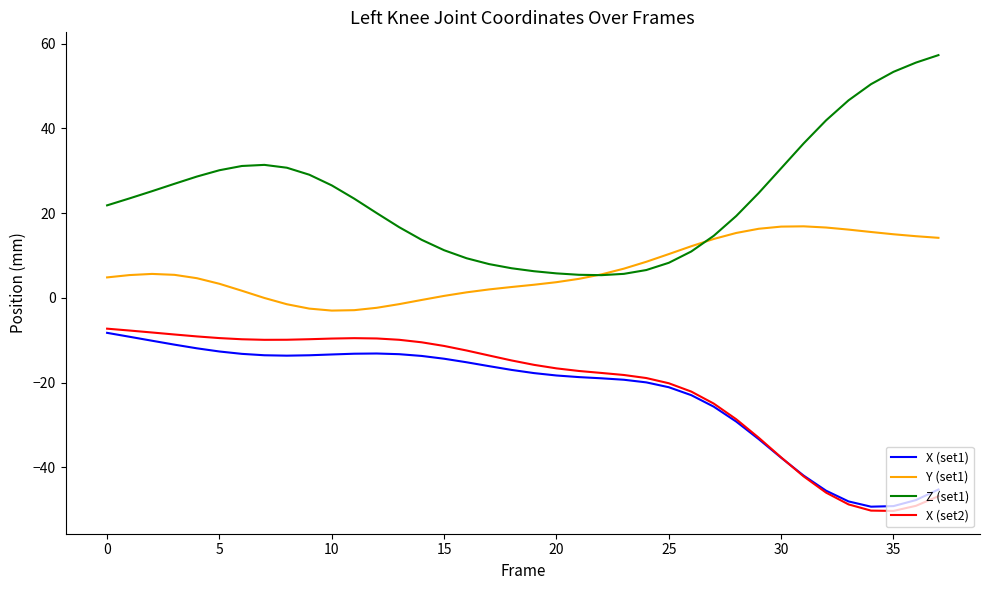

What is the lowest value of the Y (set1) series?

-3.0